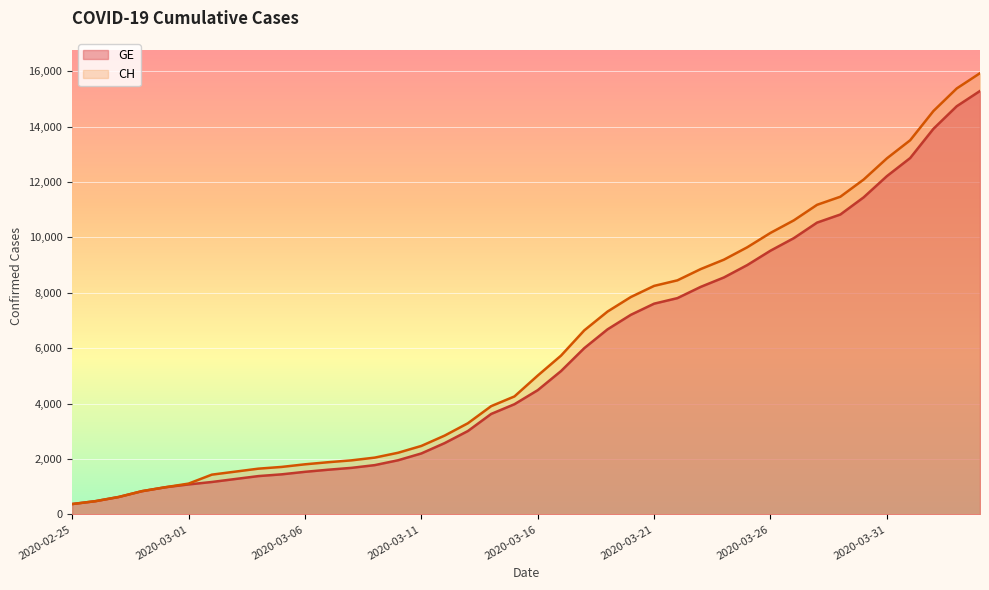

Reading left to right, transcribe all the data shown in this chart.

CH: 375	479	630	840	981	1113	1436	1544	1652	1715	1809	1885	1952	2051	2226	2472	2845	3291	3908	4259	5012	5731	6644	7323	7847	8249	8449	8855	9196	9642	10162	10613	11175	11467	12086	12852	13505	14561	15375	15926
GE: 375	479	630	840	981	1083	1171	1278	1384	1447	1538	1614	1681	1780	1955	2201	2574	3010	3627	3978	4485	5174	6002	6681	7205	7607	7807	8213	8554	9000	9520	9971	10533	10825	11444	12210	12863	13919	14733	15284